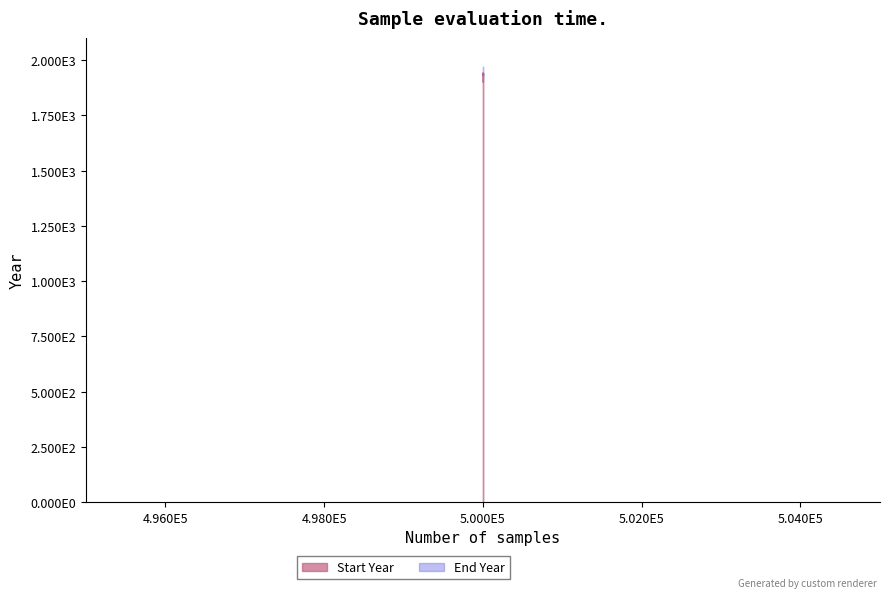

Reading left to right, extract all data points from this chart.

500001=1900	500002=1942	500003=1930